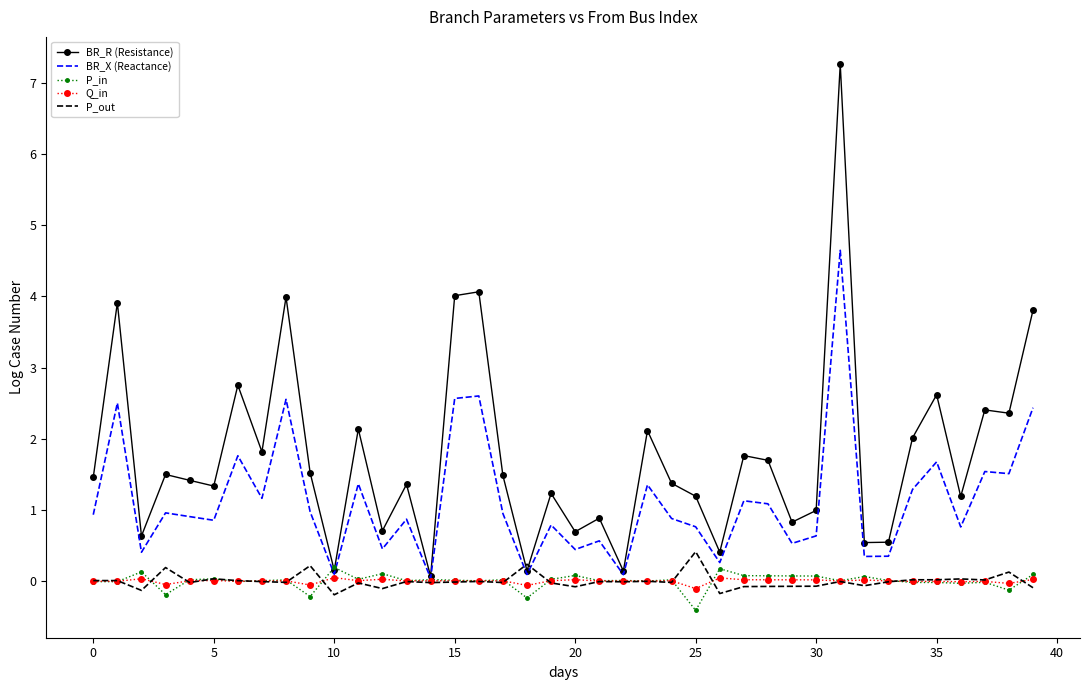

Which series has the widest spread of values?

BR_R (Resistance)